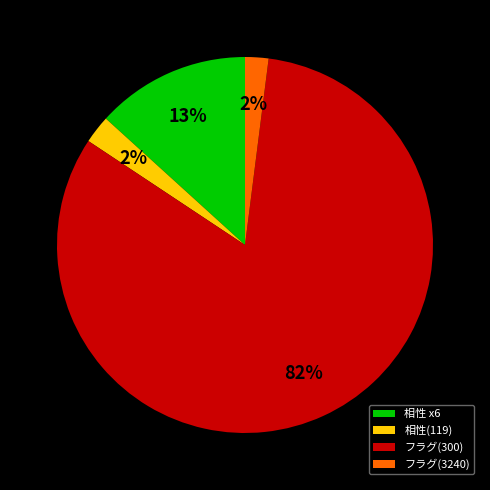

How many segments does this pie chart have?

4